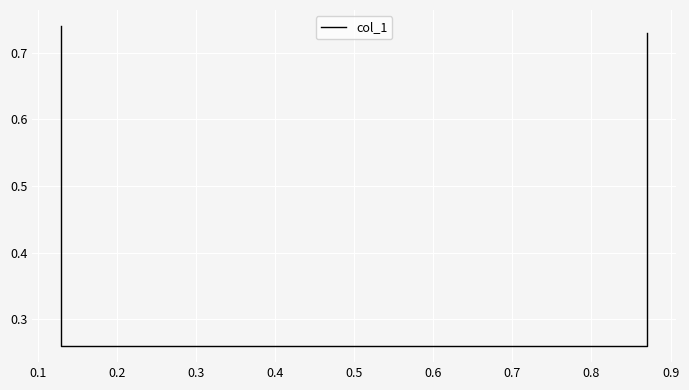

How many categories are shown in the chart?

4